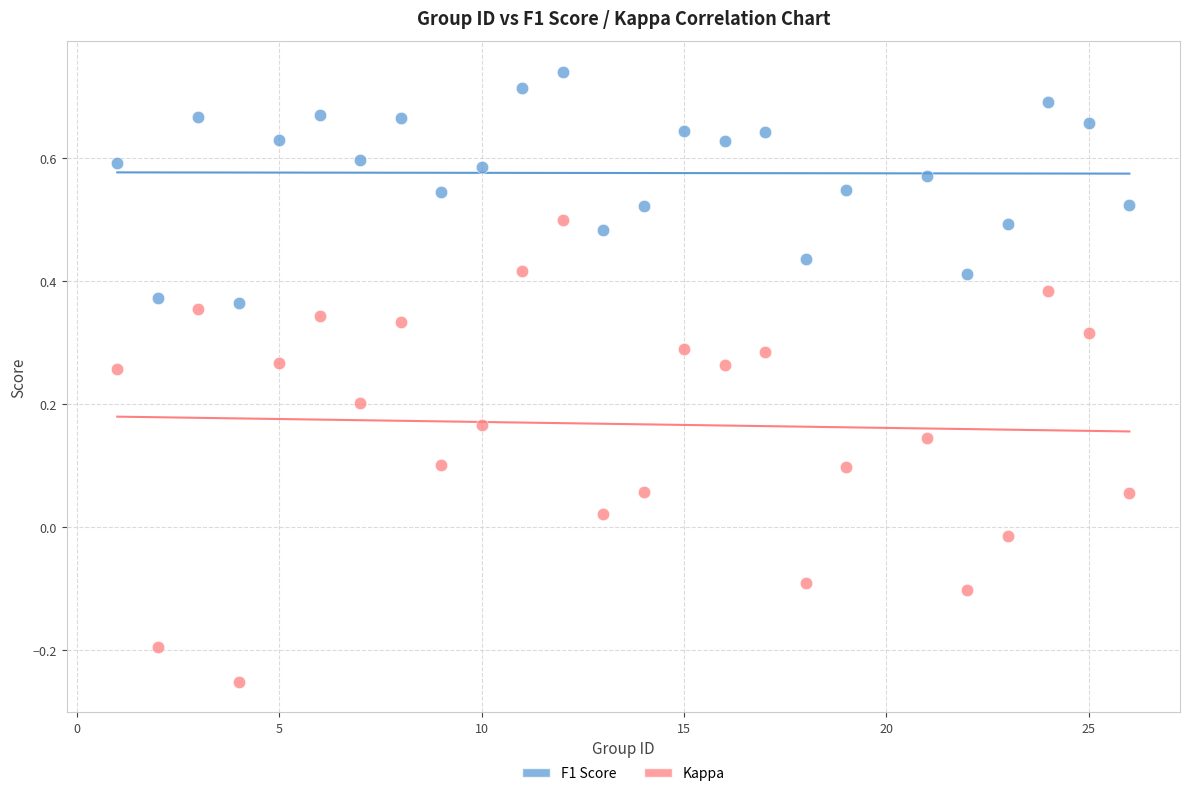

Which series has the largest Y range (max minus min)?

Kappa